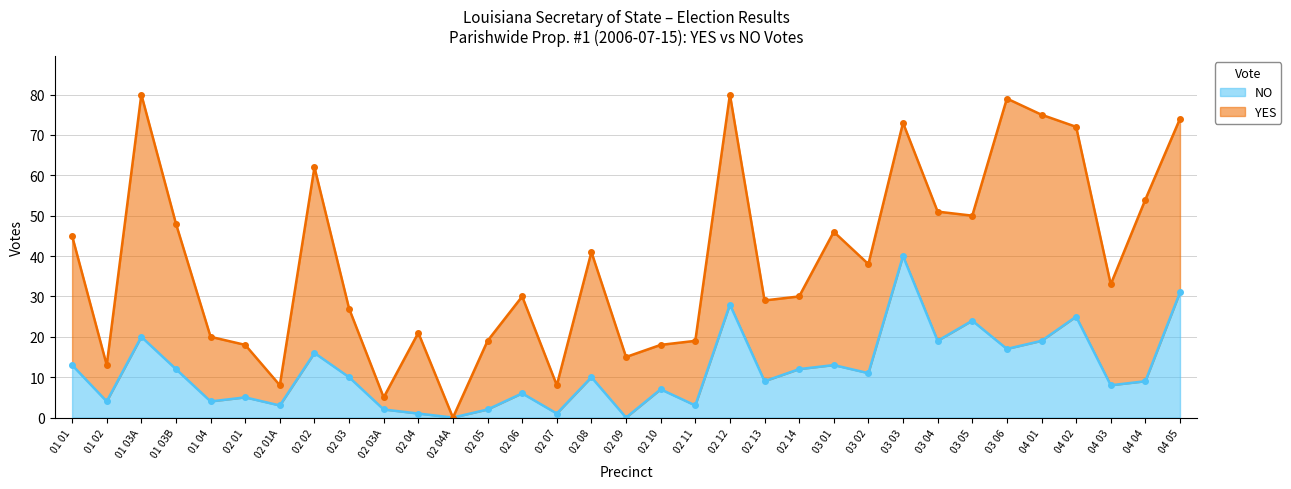

Rank the categories by value from lowest to highest.

02 04A, 02 09, 02 04, 02 07, 02 03A, 02 05, 02 01A, 02 11, 01 02, 01 04, 02 01, 02 06, 02 10, 04 03, 02 13, 04 04, 02 03, 02 08, 03 02, 01 03B, 02 14, 01 01, 03 01, 02 02, 03 06, 03 04, 04 01, 01 03A, 03 05, 04 02, 02 12, 04 05, 03 03